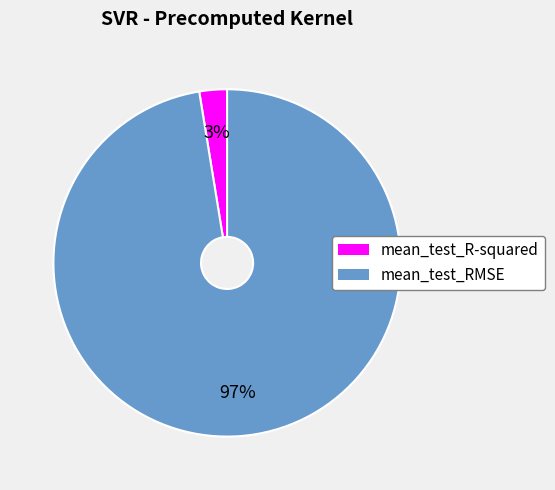

To the nearest percent, what is the average slice percentage?

50%